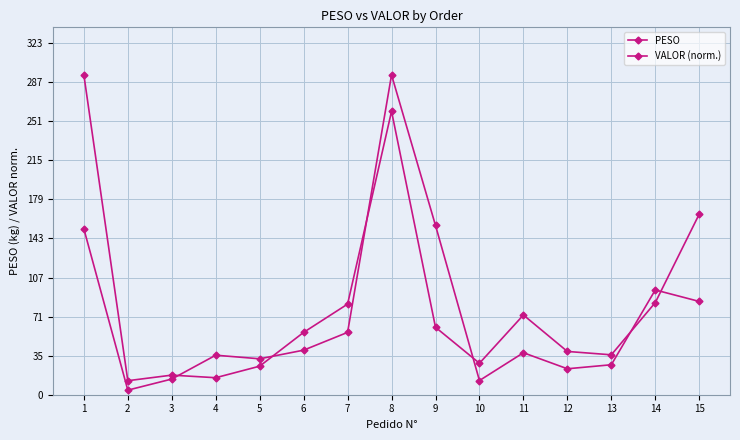

Rank the series at 2 from lowest to highest value.

PESO, VALOR (norm.)